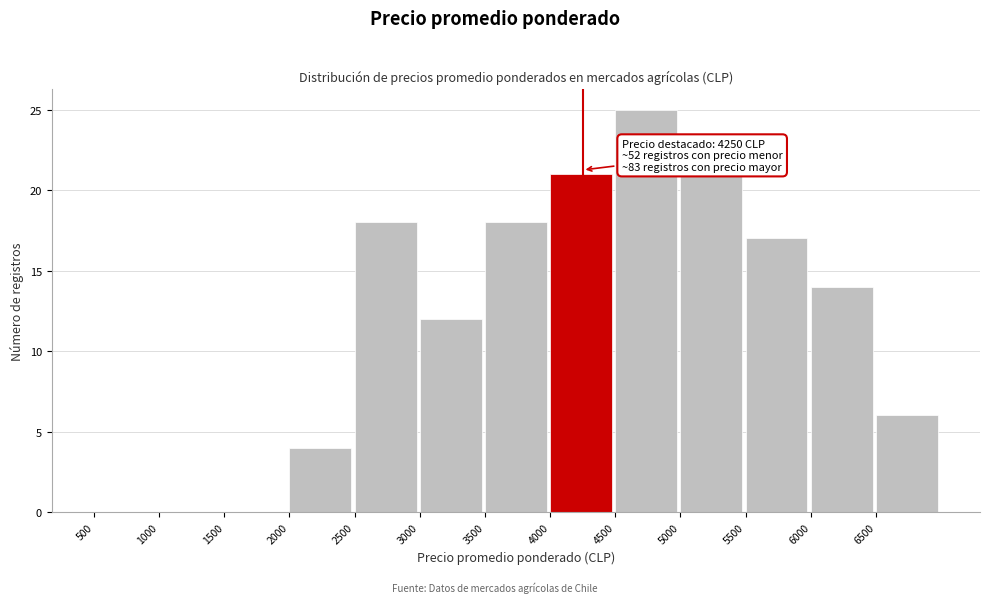

Which range on the x-axis has the tallest bar?

4500 to 5000